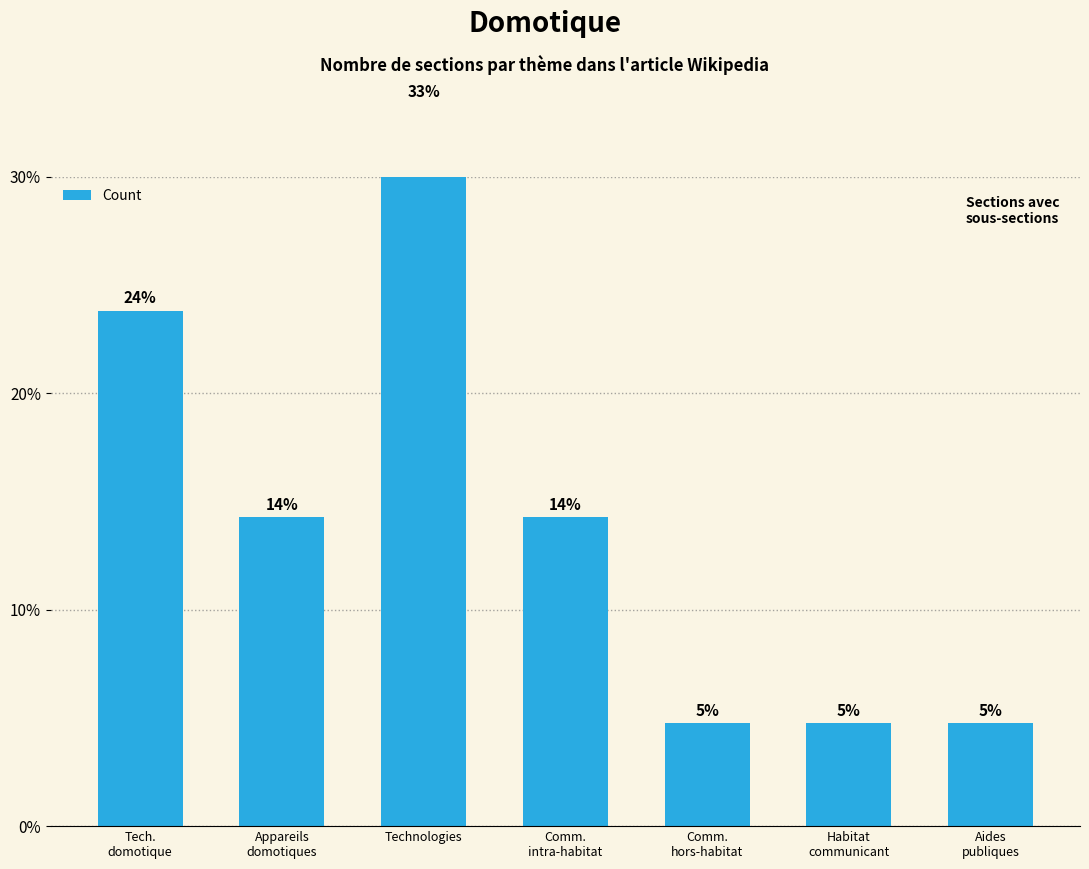

Reading left to right, what are all the values shown in this chart?

Tech.
domotique=23.8	Appareils
domotiques=14.3	Technologies=33.3	Comm.
intra-habitat=14.3	Comm.
hors-habitat=4.8	Habitat
communicant=4.8	Aides
publiques=4.8